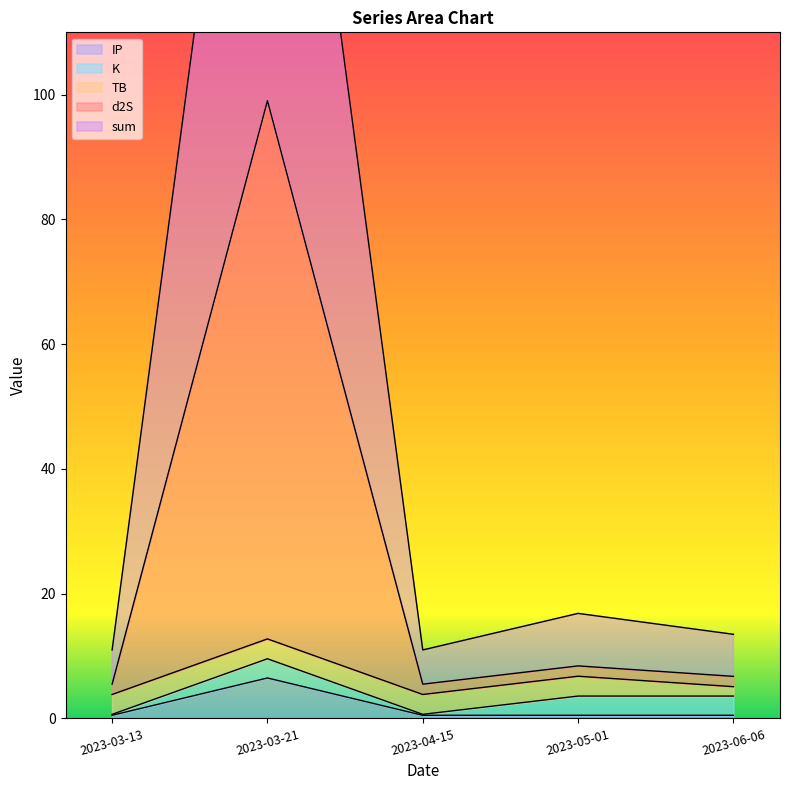

True or false: d2S has more than 1 points higher than both neighbors.

False